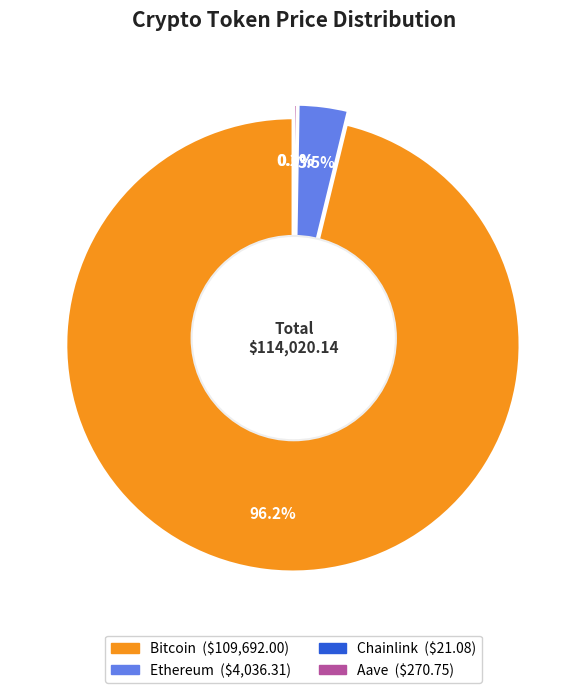

To the nearest percent, what portion does Ethereum represent?

4%